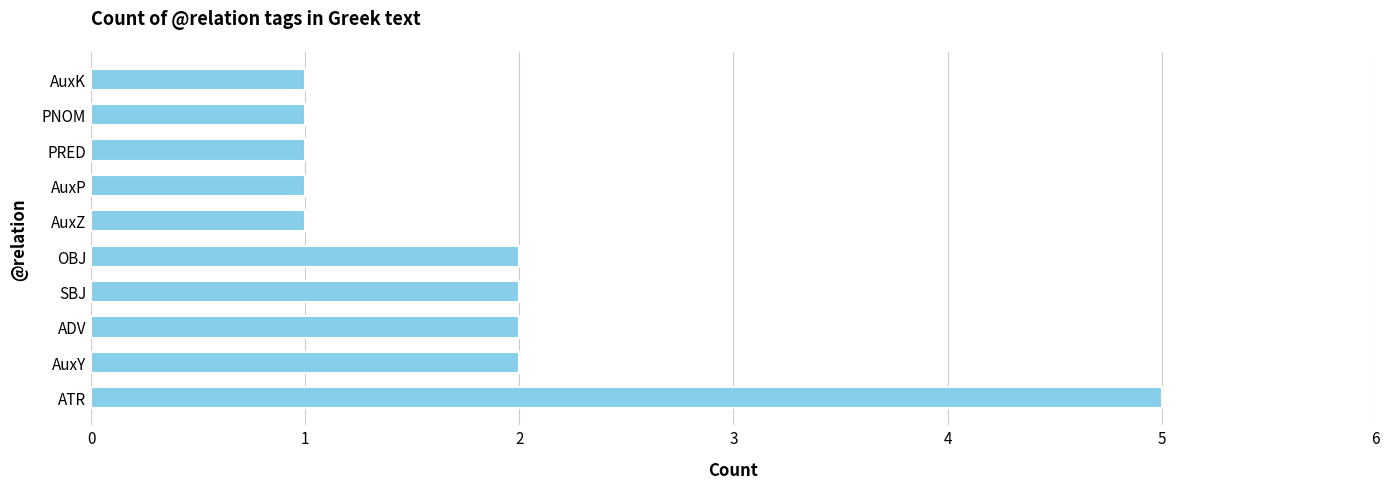

What is the greatest value displayed?

5